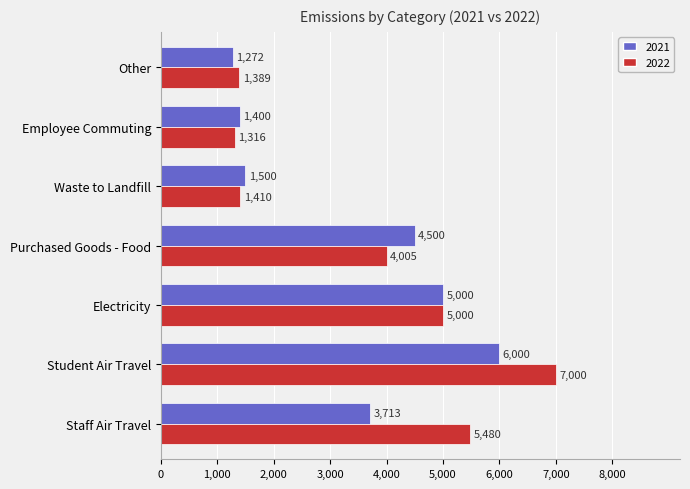

Which category has the lowest value in the 2022 series?

Employee Commuting